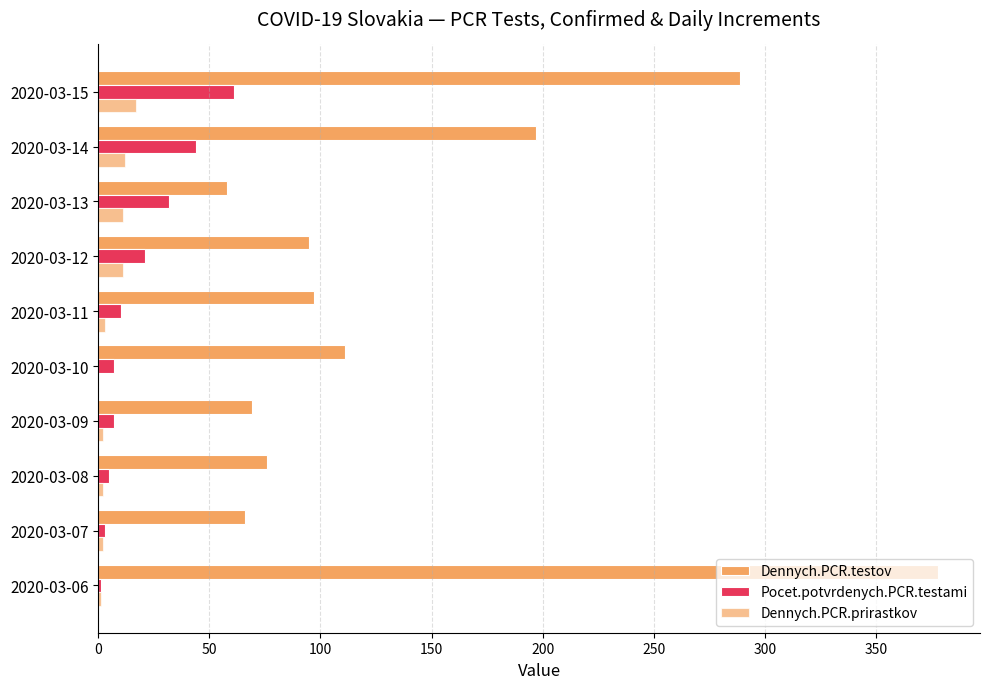

What is the value of the Dennych.PCR.testov bar at the 9th from the left?

197